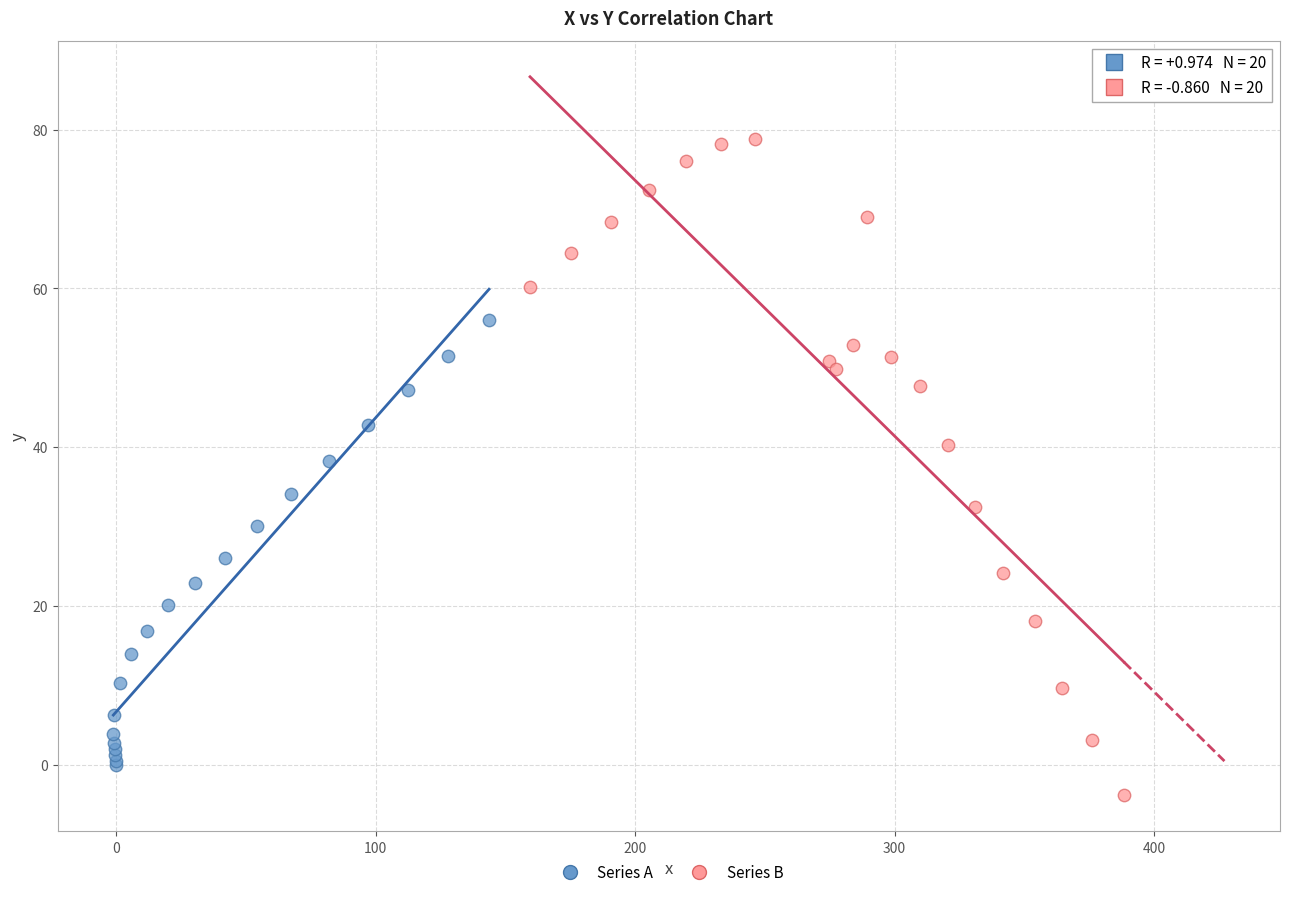

Which series has the widest spread of Y values?

Series B